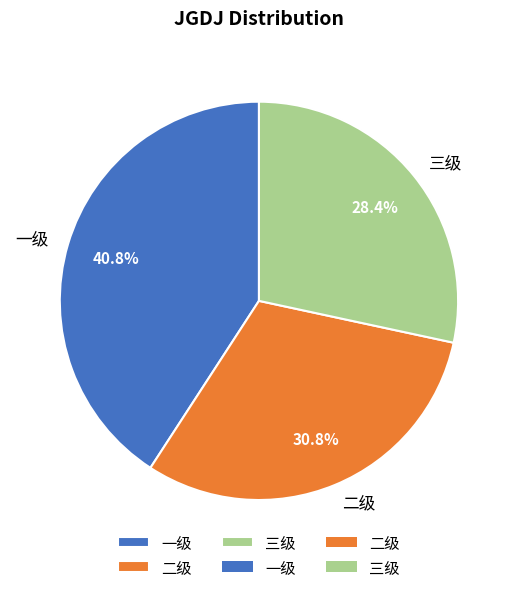

What is the largest slice in the pie chart?

一级